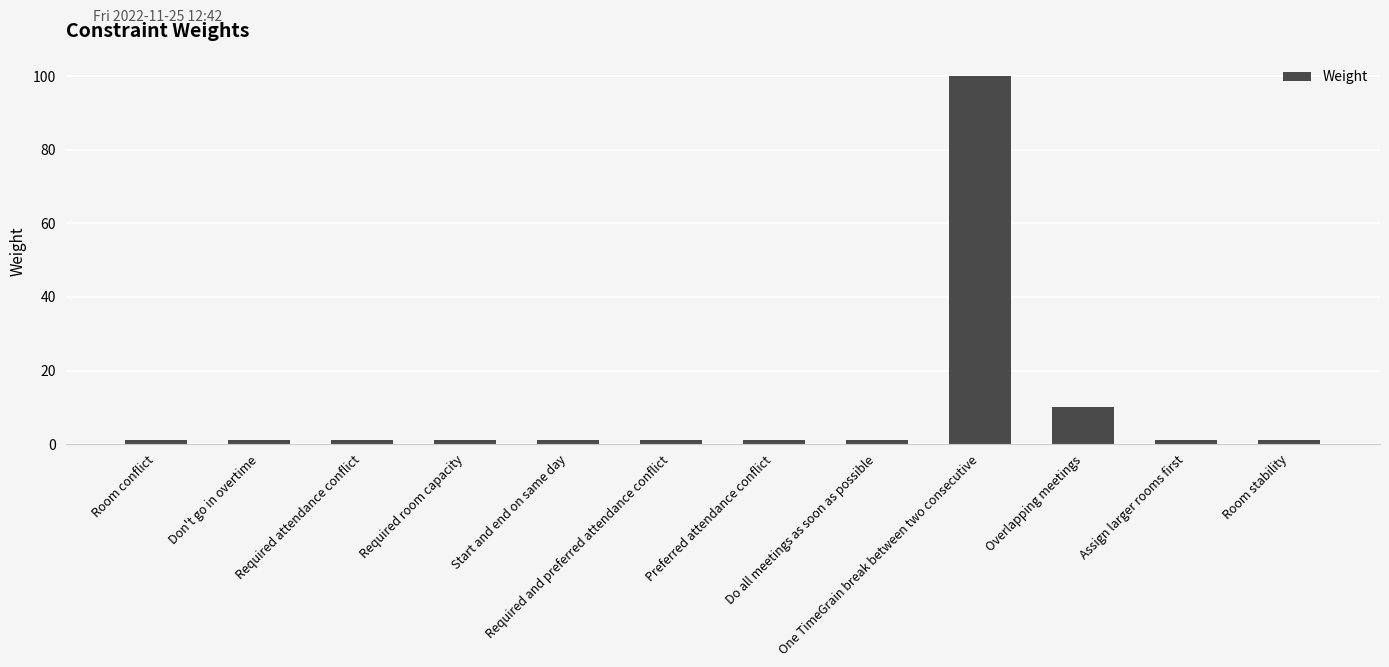

What is the change in value from One TimeGrain break between two consecutive to Assign larger rooms first?

-99